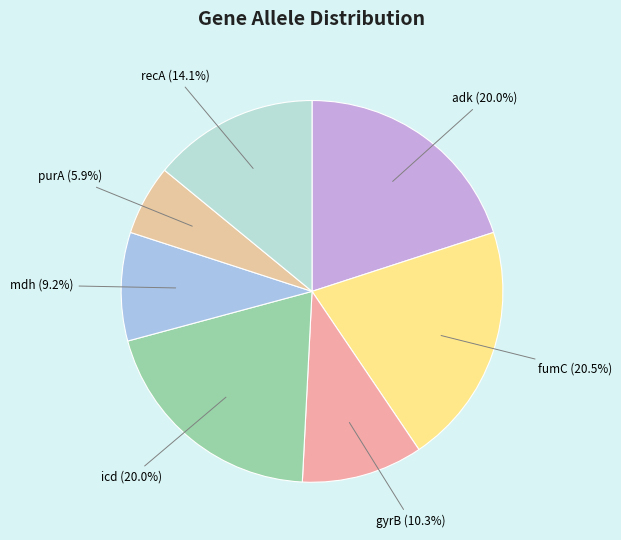

To the nearest percent, what is the combined percentage of gyrB and purA?

16%